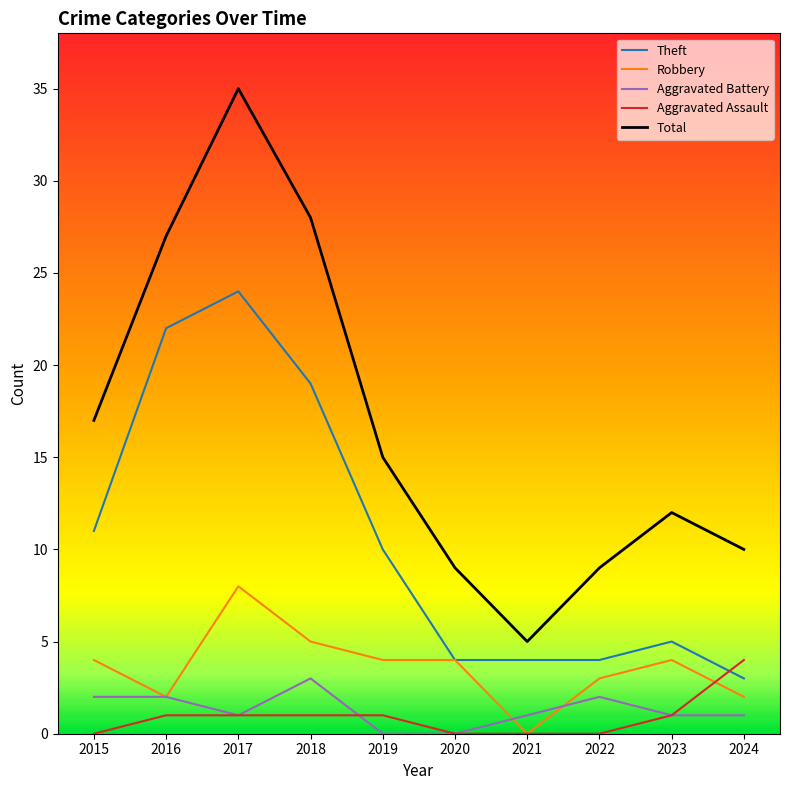

Is it true that Theft equals 10 at 2019?

True